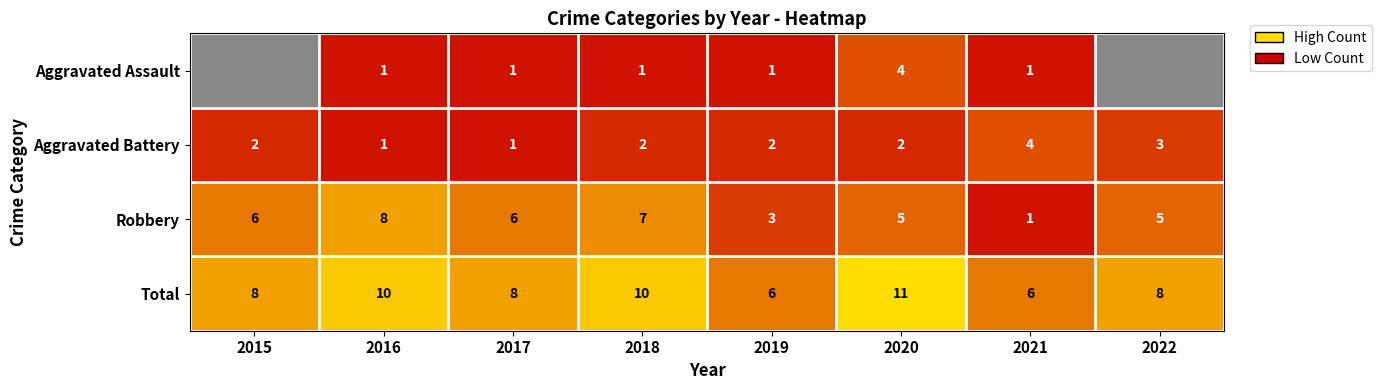

Between 2020 and 2021, which series saw the biggest shift?

Total